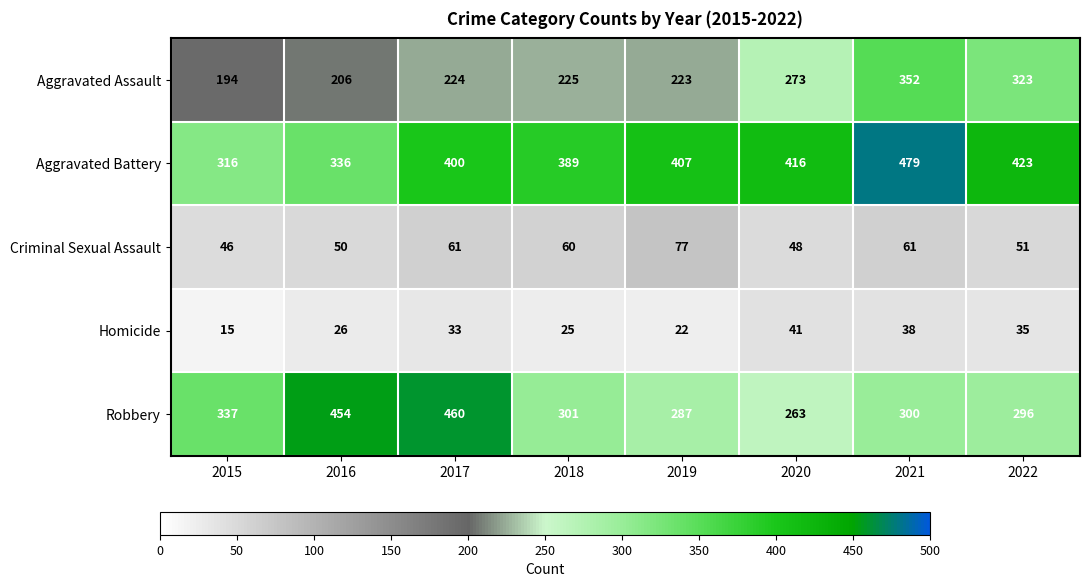

True or false: Aggravated Battery has a value of 595 at 2019.

False